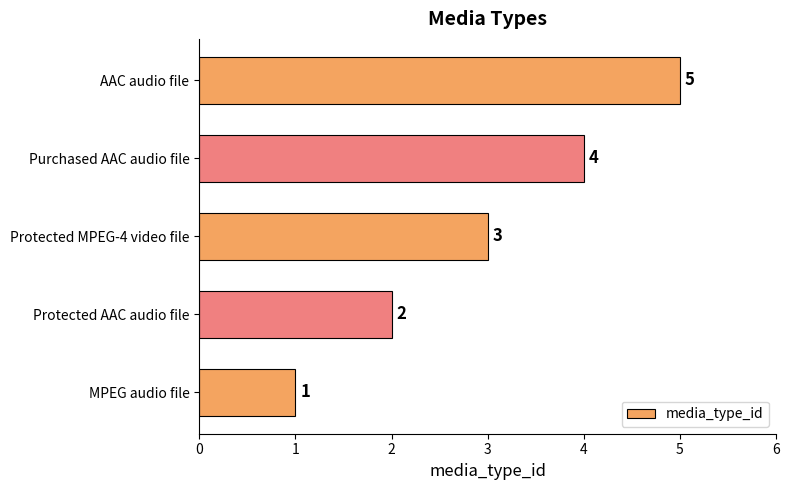

List the labels in order of value, largest first.

AAC audio file, Purchased AAC audio file, Protected MPEG-4 video file, Protected AAC audio file, MPEG audio file